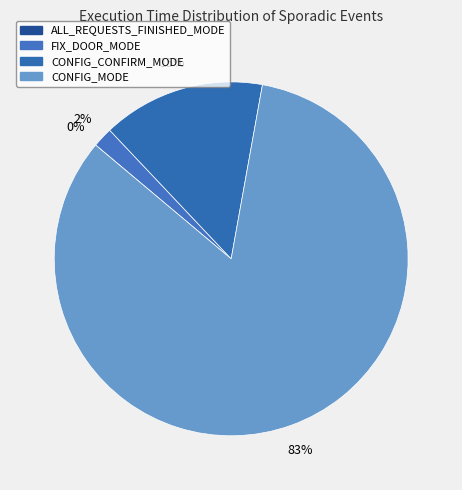

Rank the categories by value from lowest to highest.

ALL_REQUESTS_FINISHED_MODE, FIX_DOOR_MODE, CONFIG_CONFIRM_MODE, CONFIG_MODE